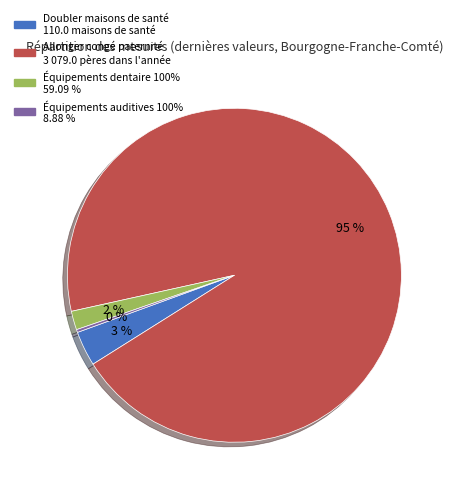

Is there any slice that represents more than half of the pie?

Yes